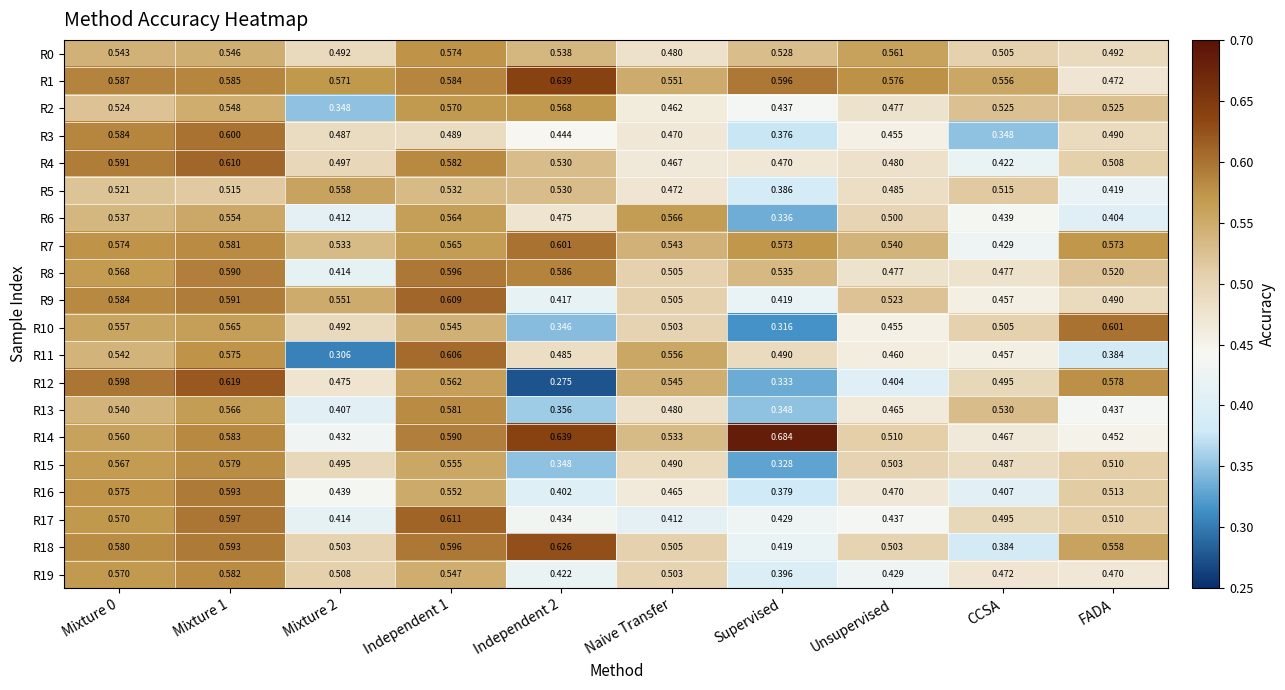

Between Mixture 1 and Unsupervised, which series saw the biggest shift?

R12